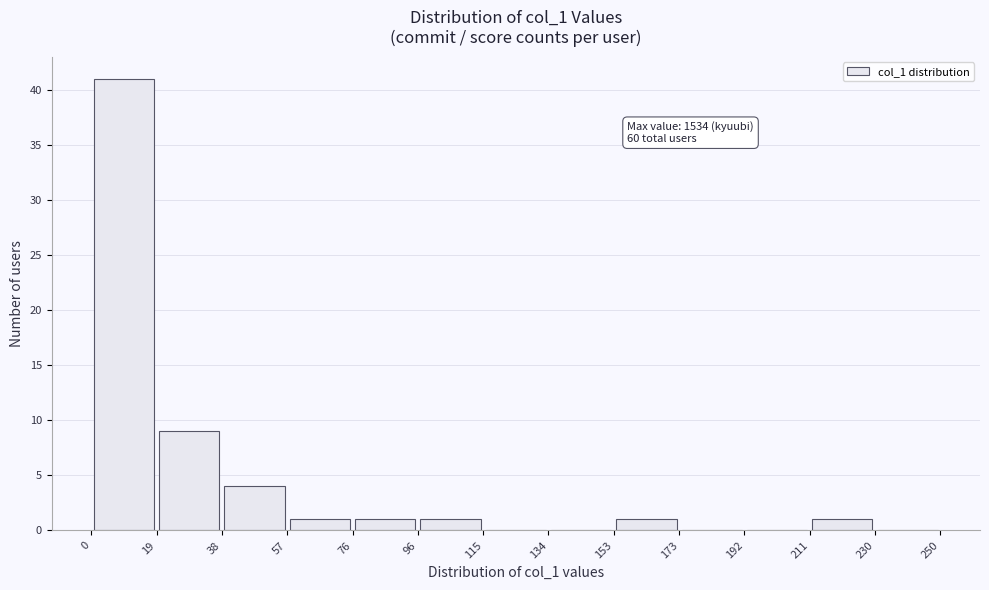

Over which range of the x-axis is the bar tallest?

0 to 19